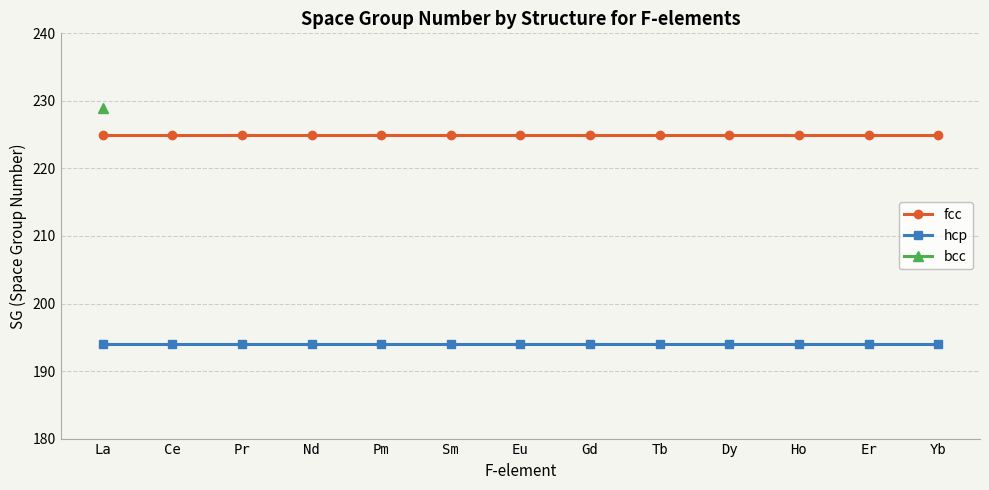

True or false: hcp and fcc cross at least once.

False